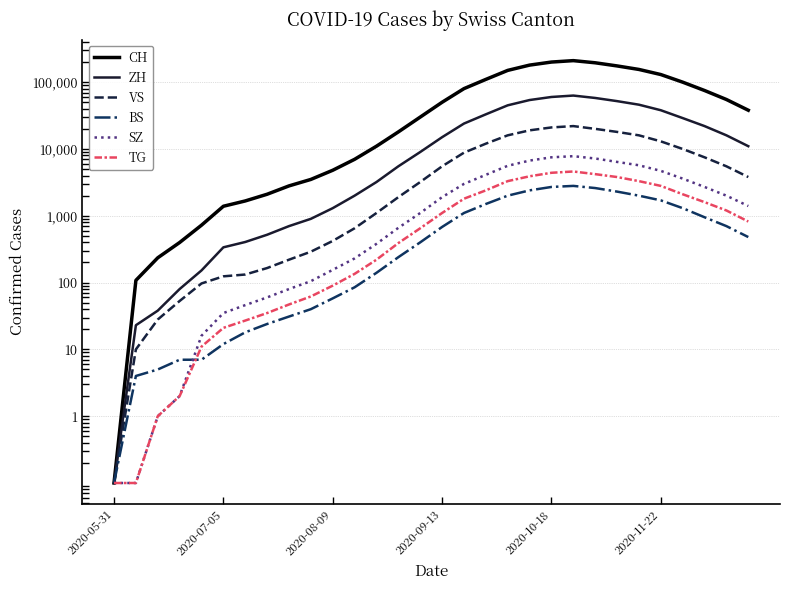

What is the difference between the CH values at 2020-07-05 and 10?

4692.0